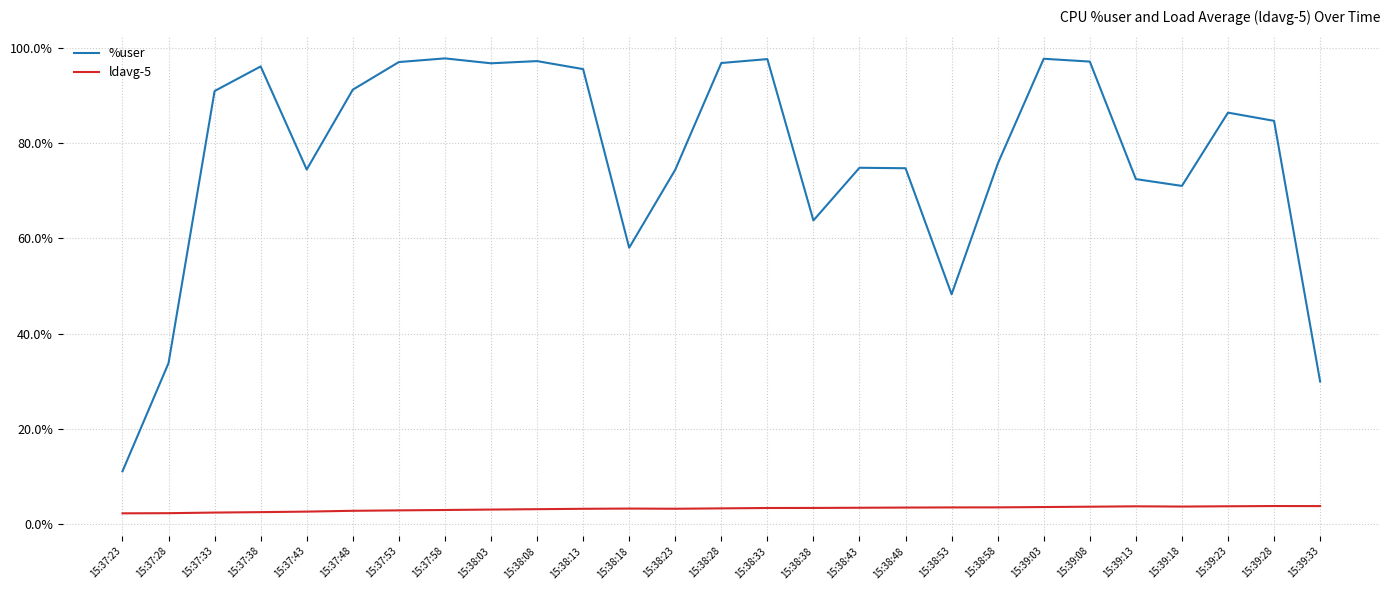

Is this an area chart (filled region under the line)?

No